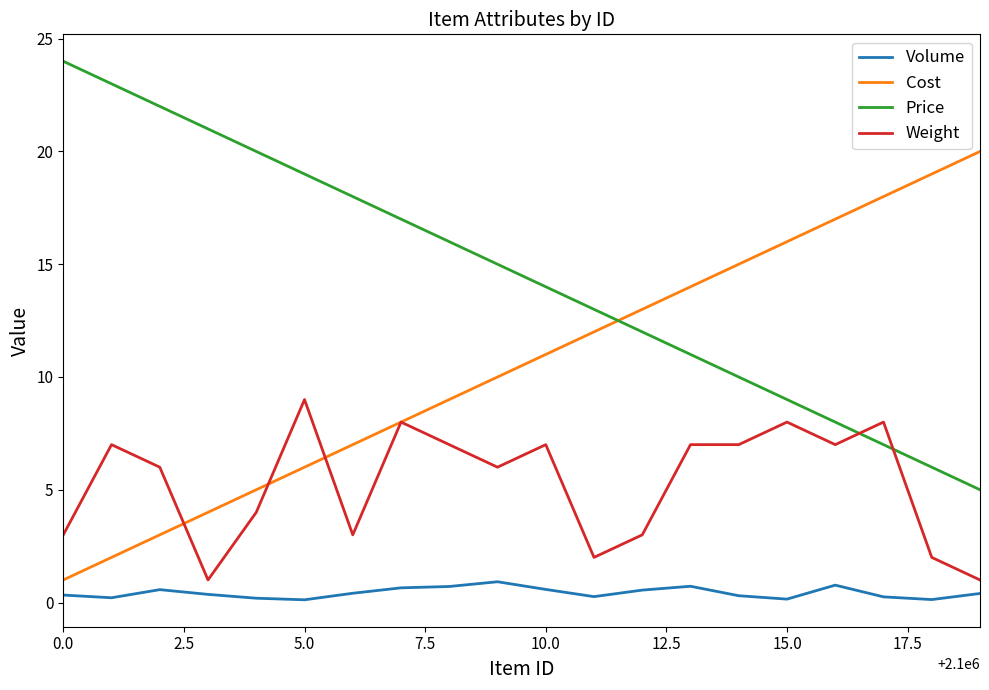

Rank the series by their average value, from lowest to highest.

Volume, Weight, Cost, Price